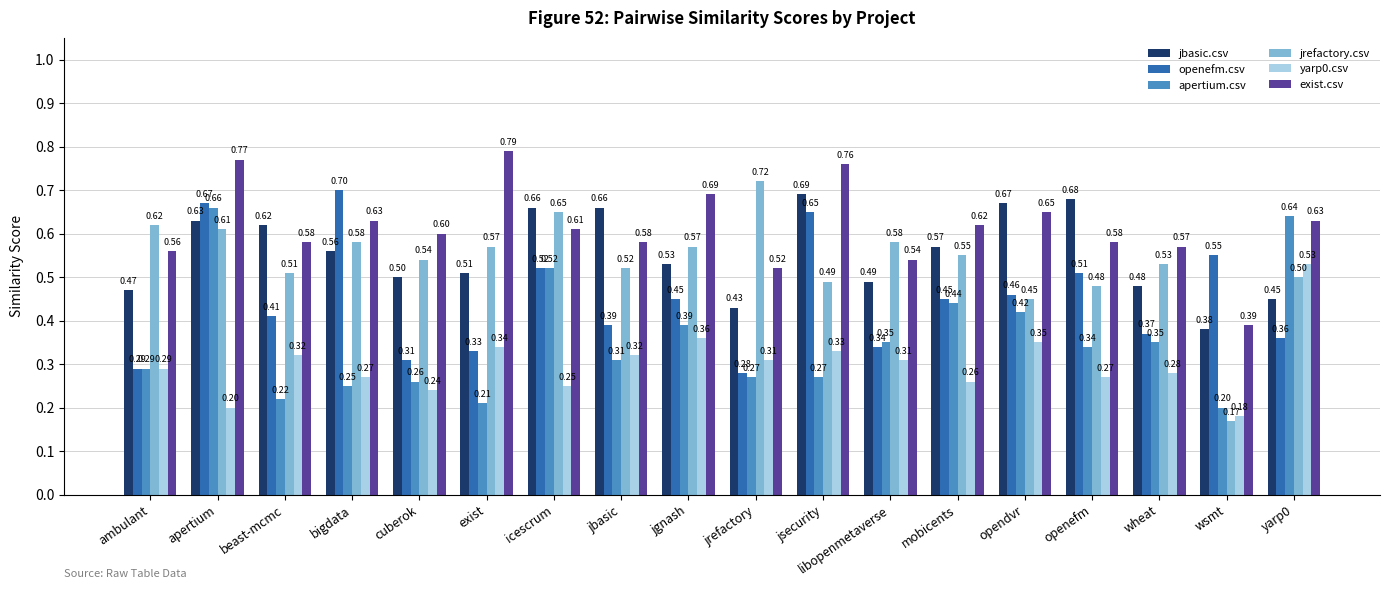

At which label is jbasic.csv closest to 0?

wsmt